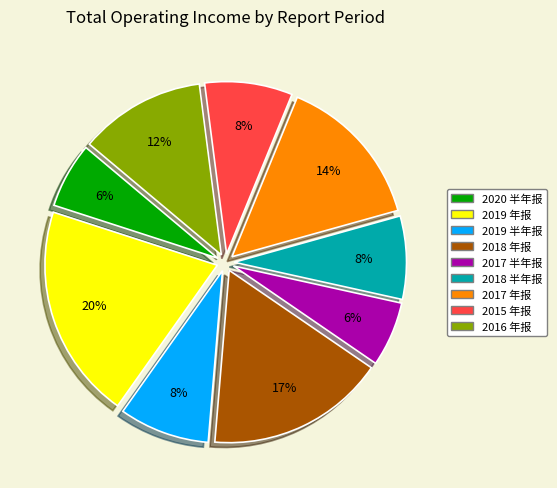

Is there any slice that represents more than half of the pie?

No